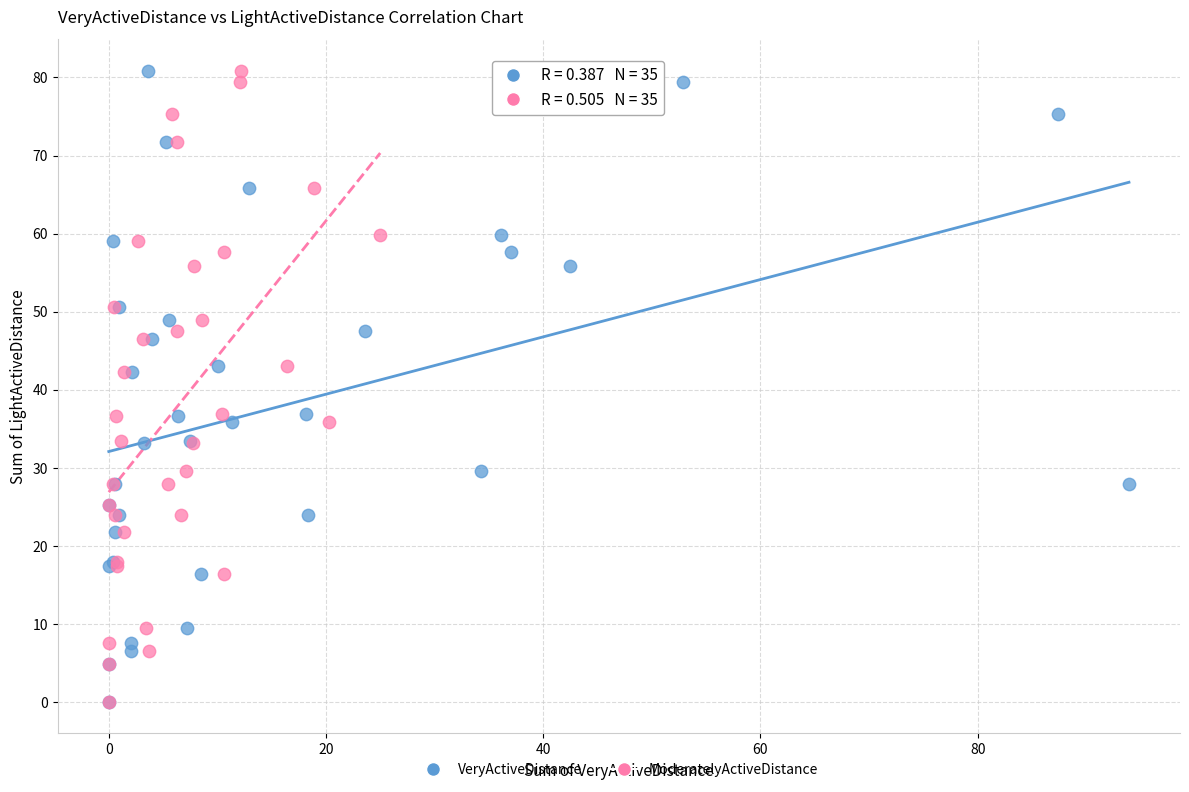

What are all the series names shown in the legend?

VeryActiveDistance, ModeratelyActiveDistance